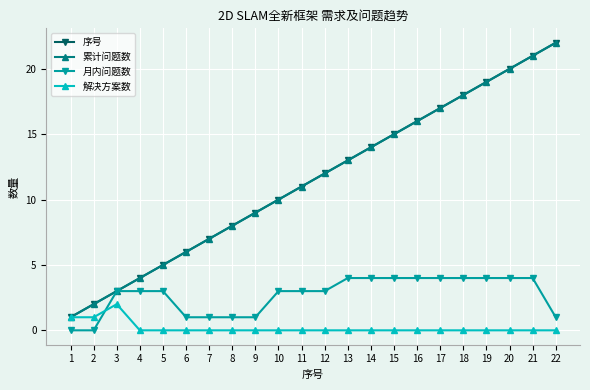

Is this an area chart (filled region under the line)?

No